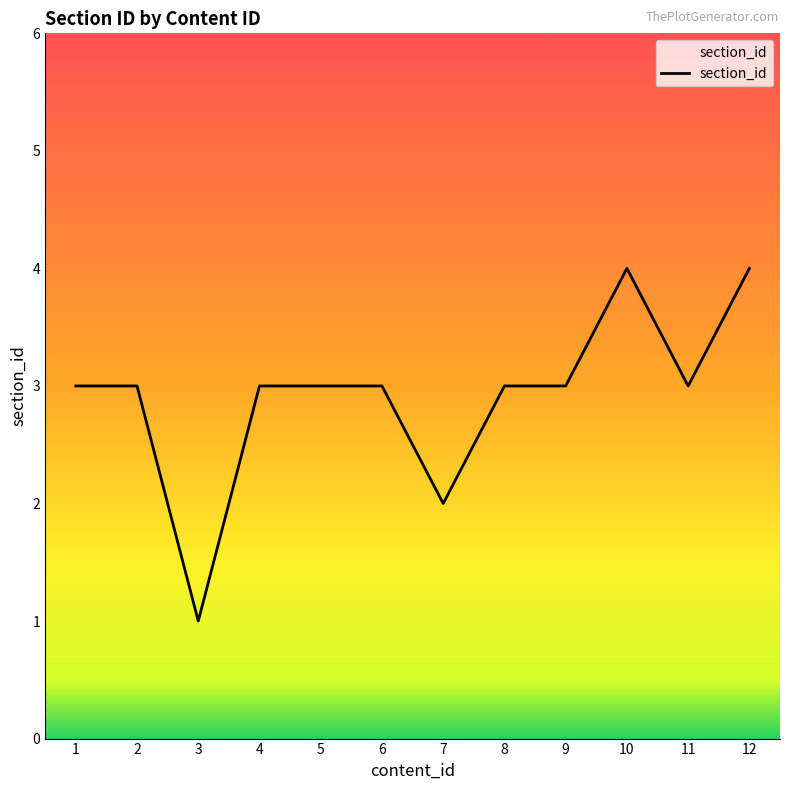

Count the values in the range 3 to 4.

10